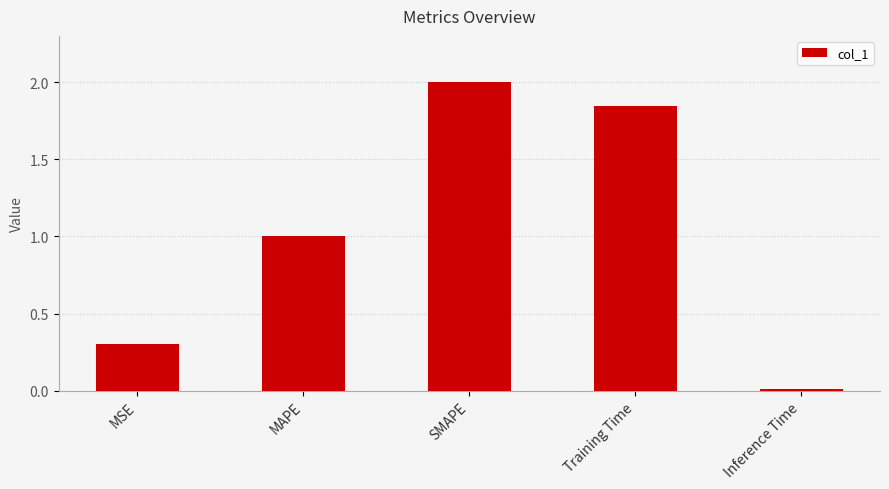

How many bars are there in total?

5